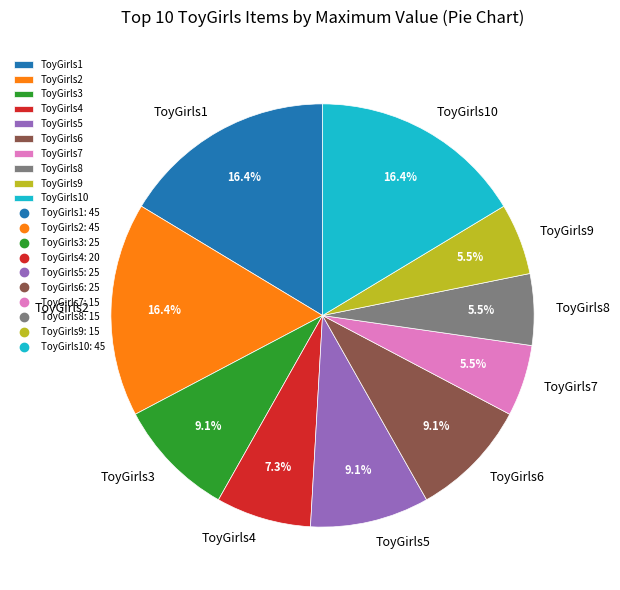

Count the number of slices in the pie.

10